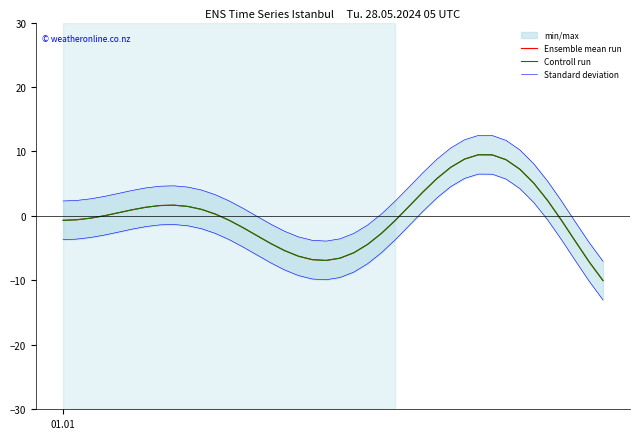

Is it true that Ensemble mean run equals 10.6 at 28?

False